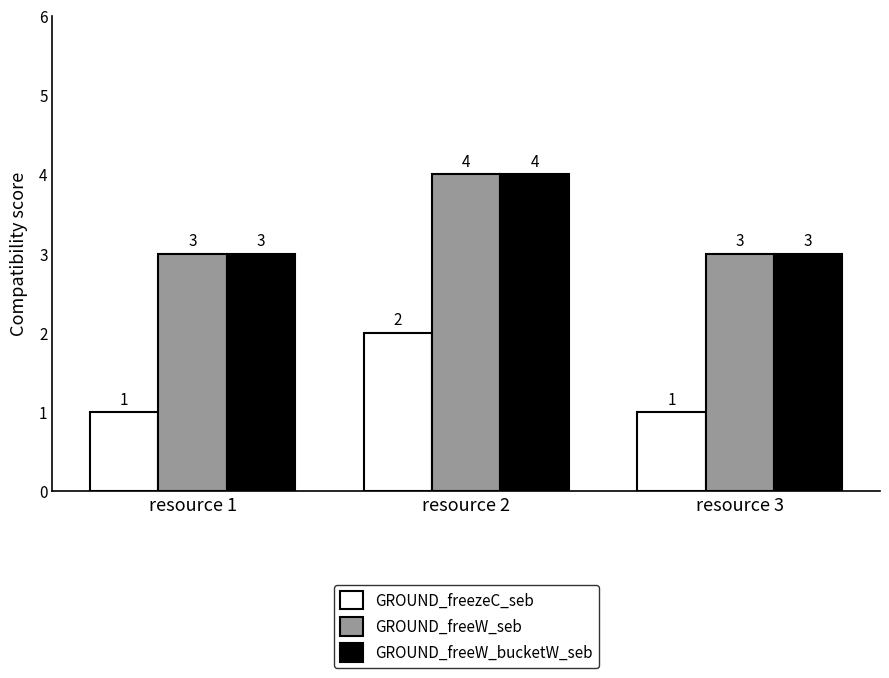

What is the average value of the GROUND_freezeC_seb series?

1